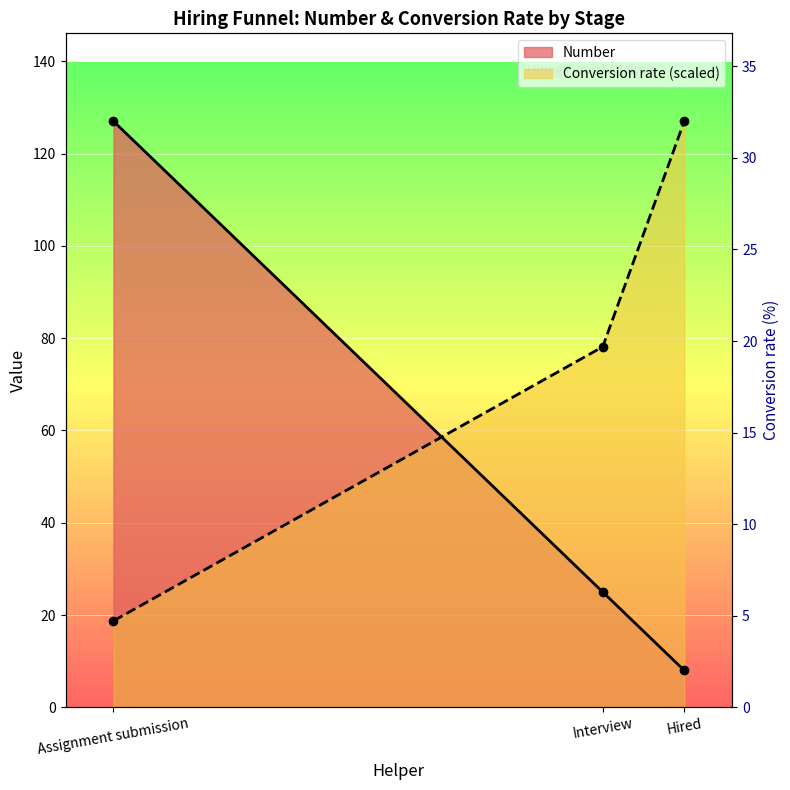

Is it true that Number equals 34.9 at 51?

False